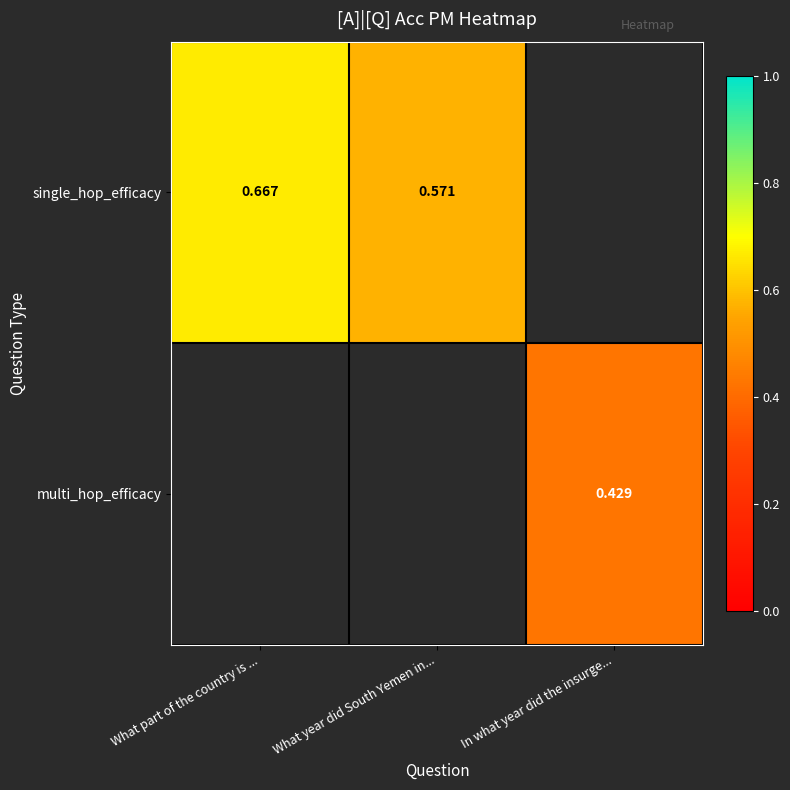

Is the value of single_hop_efficacy at What part of the country is ... greater than the value of multi_hop_efficacy at In what year did the insurge...?

Yes